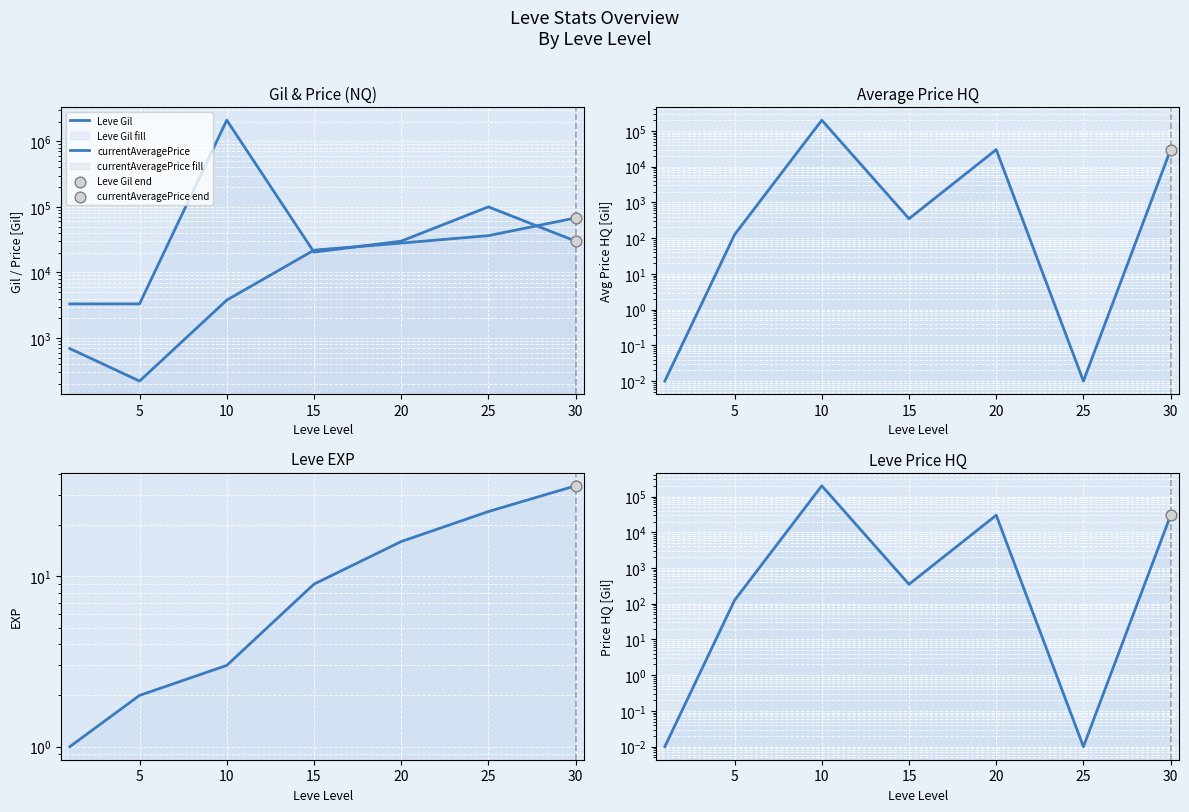

At which category is the sum across all series the highest?

10